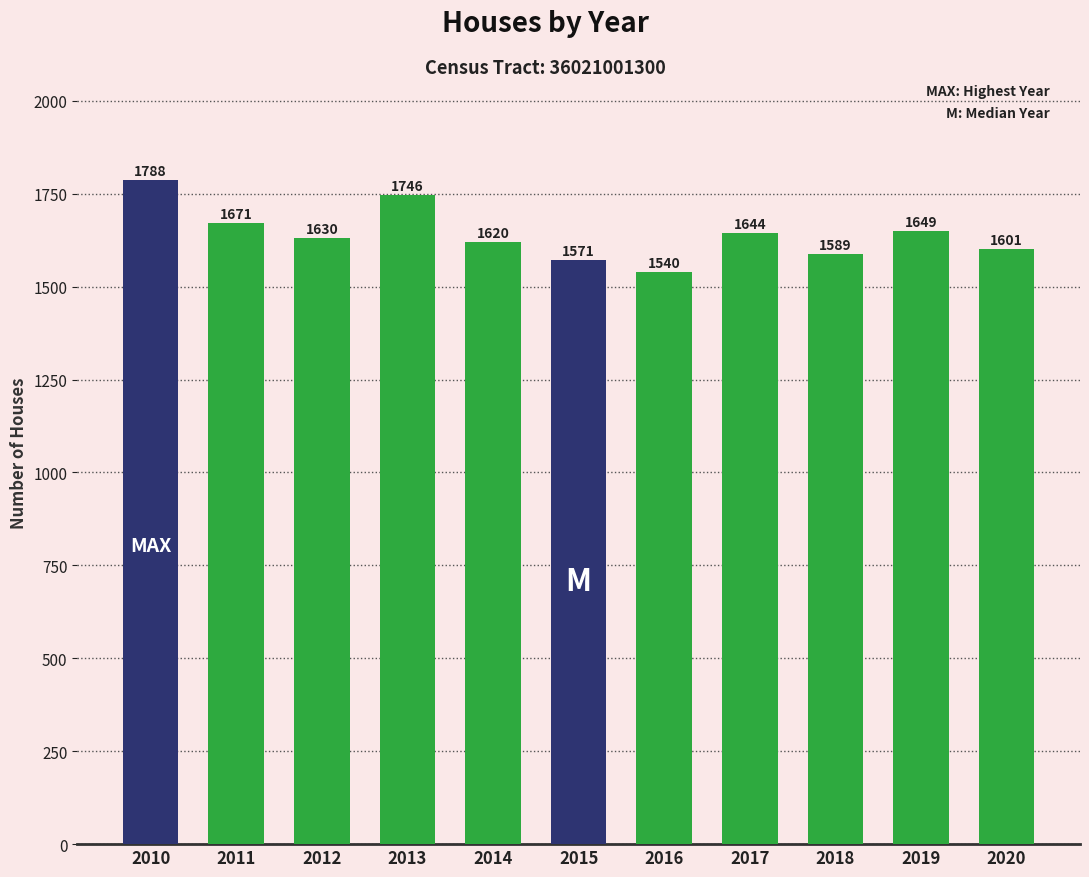

True or false: the data shows 422 at 2016.

False